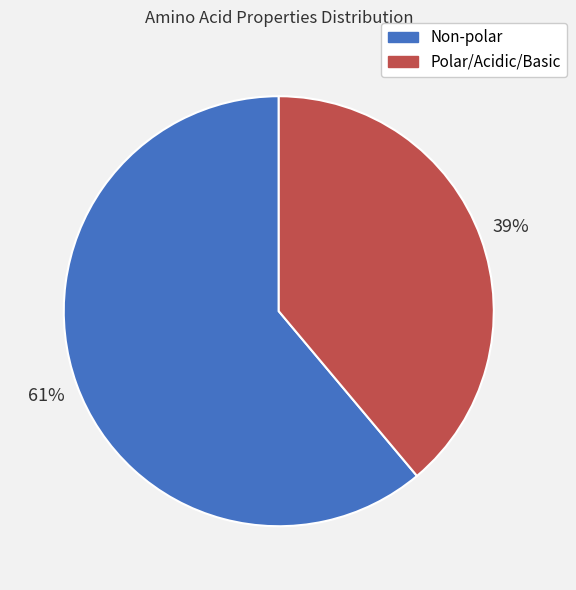

Does any single category account for the majority?

Yes